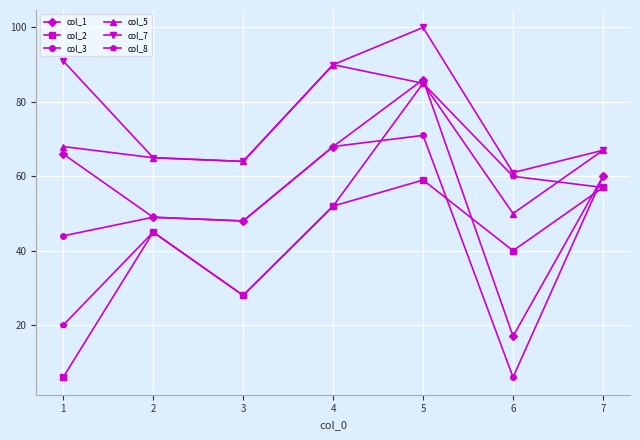

Reading left to right, transcribe all the data shown in this chart.

col_1: 66	49	48	68	86	17	60
col_2: 6	45	28	52	59	40	57
col_3: 44	49	48	68	71	6	60
col_5: 68	65	64	90	85	50	67
col_7: 91	65	64	90	100	61	67
col_8: 20	45	28	52	85	60	57